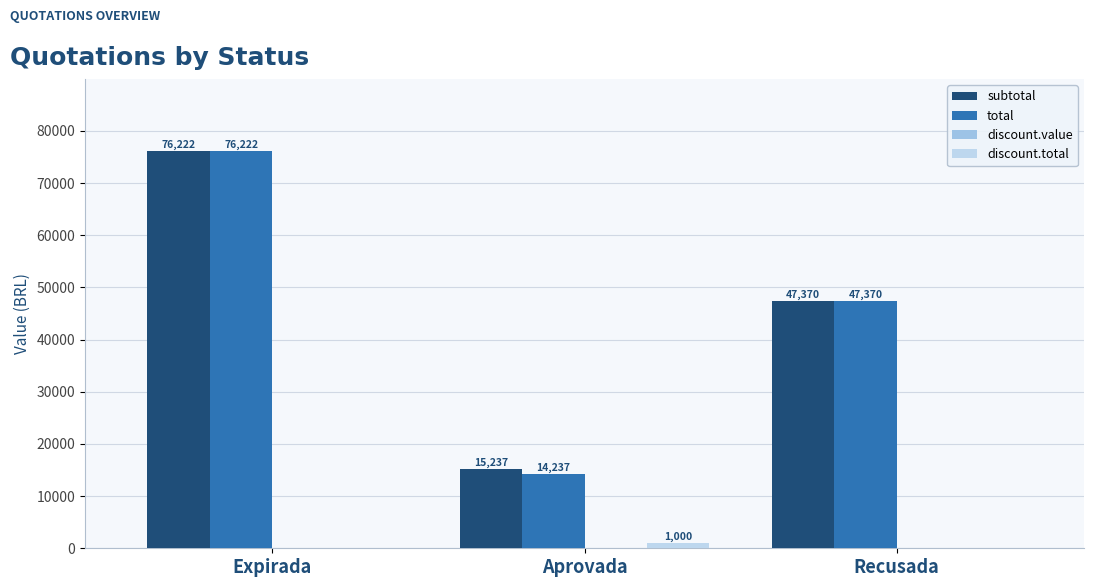

What is the label of the 1st bar from the right?

Recusada